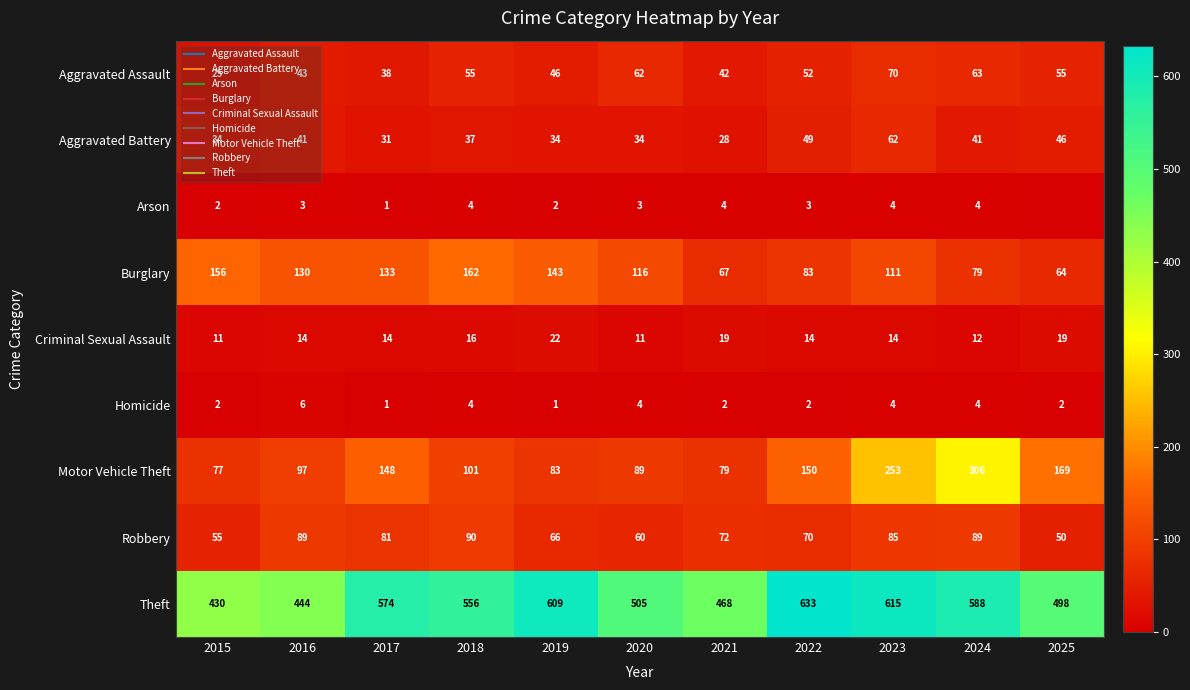

At how many categories does at least one series exceed 104?

11